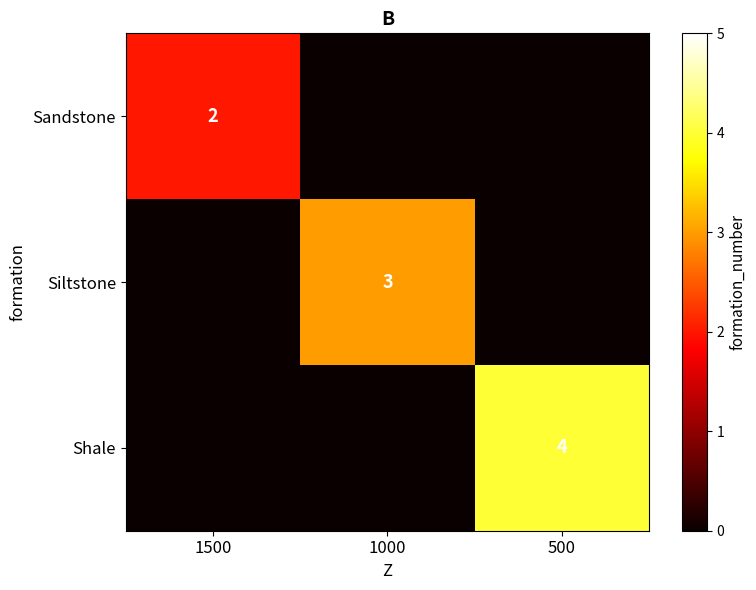

What is the difference between the highest and lowest values at 500?

4